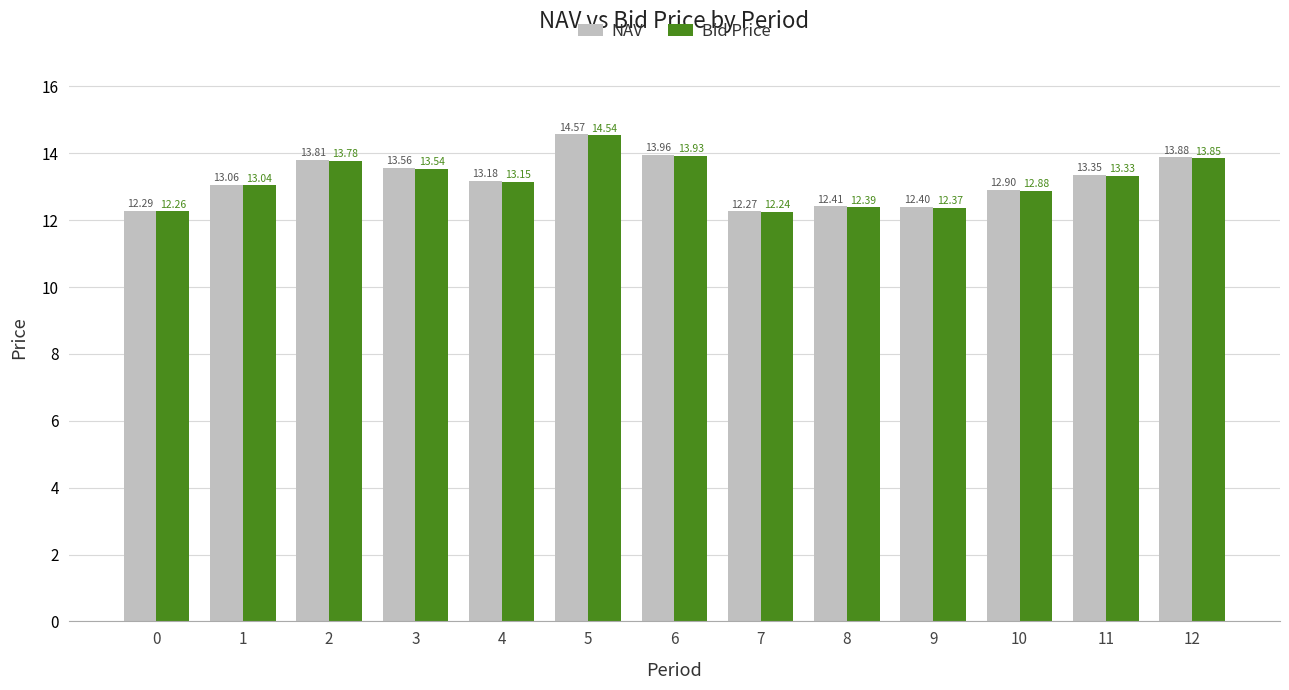

What is the value of the Bid Price bar at the 1st from the left?

12.3